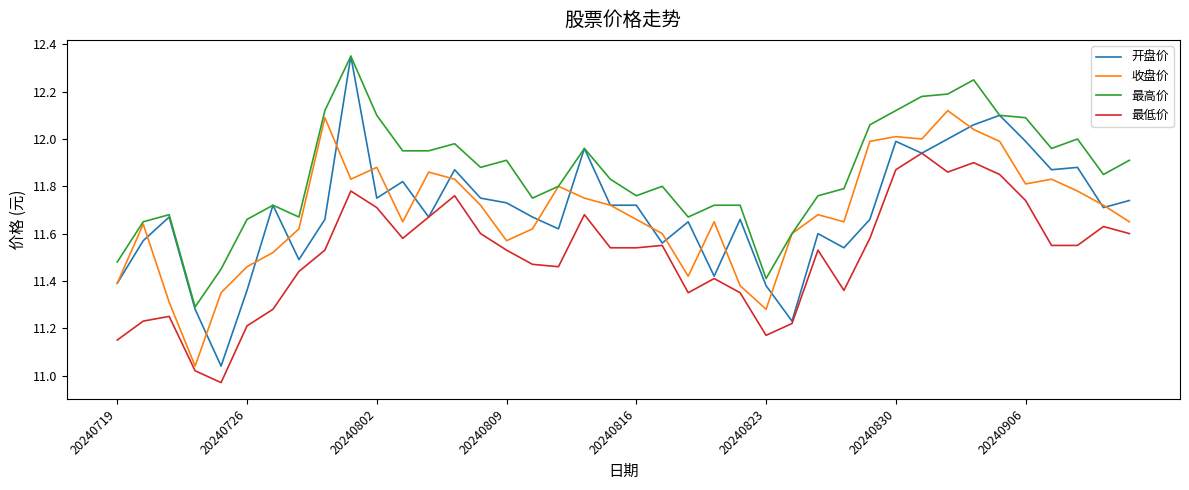

Which series has the widest spread of values?

开盘价